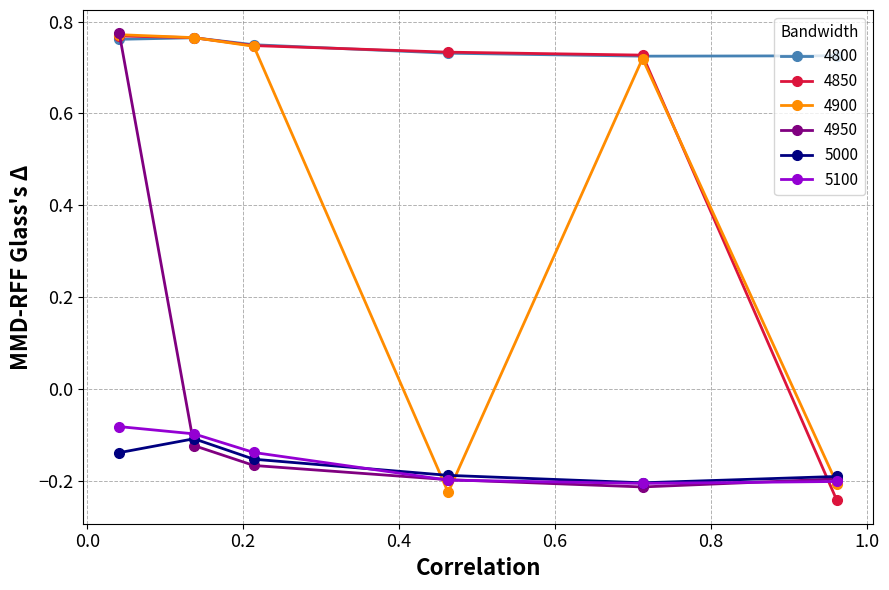

True or false: 4900 has more than 0 interior local peaks.

True